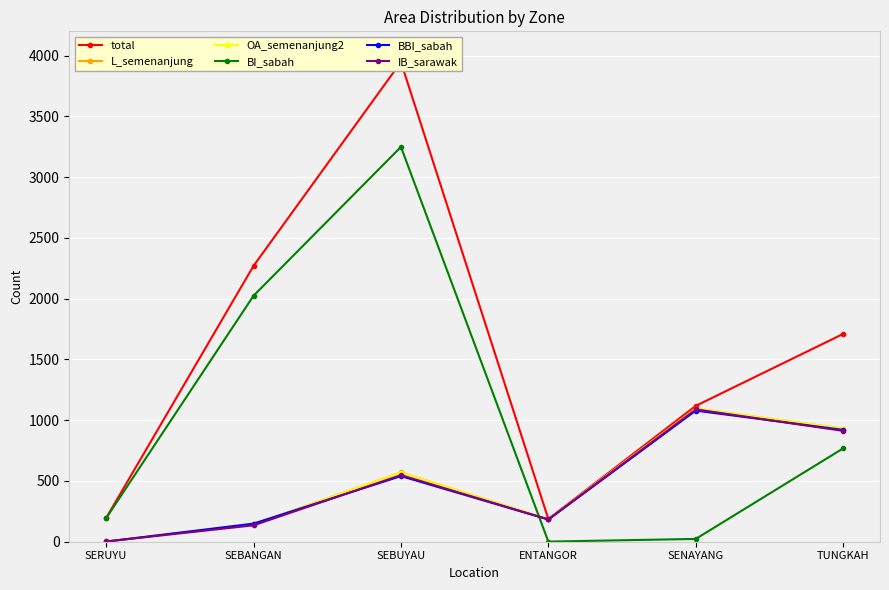

How many data points in OA_semenanjung2 are above 569?

2